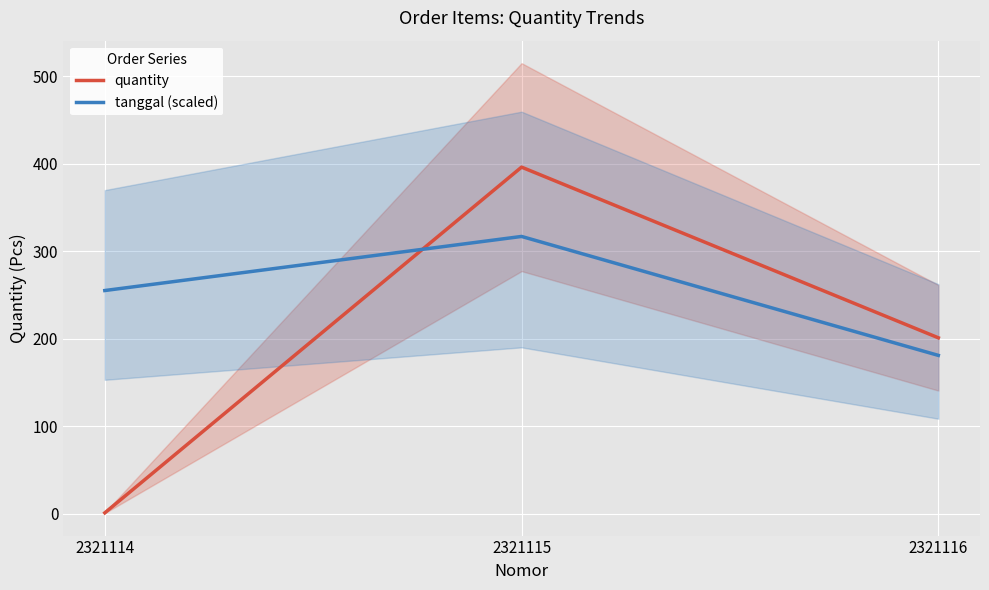

Where is tanggal (scaled) nearest to the value 248?

2321114